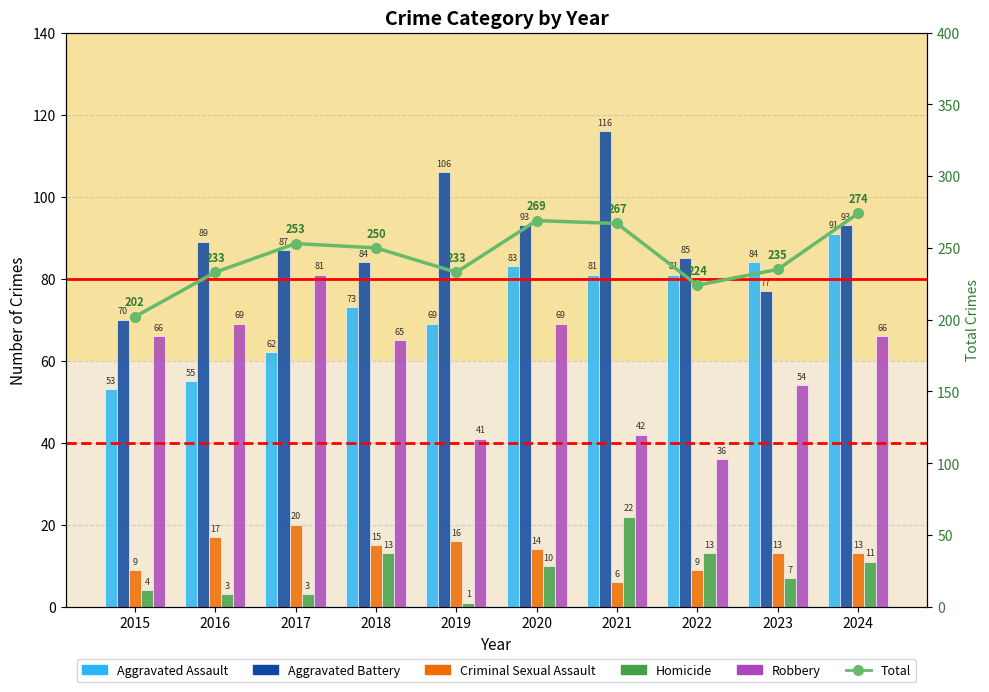

The Aggravated Battery series shows 87 at 2017. True or false?

True